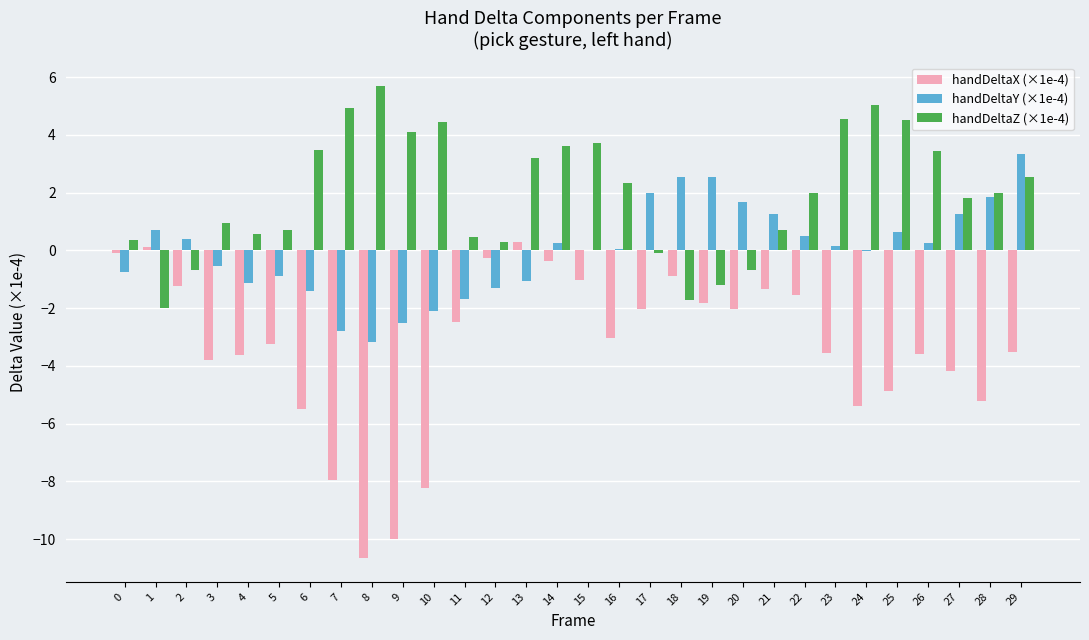

Which series changed the most between 8 and 28?

handDeltaX (×1e-4)